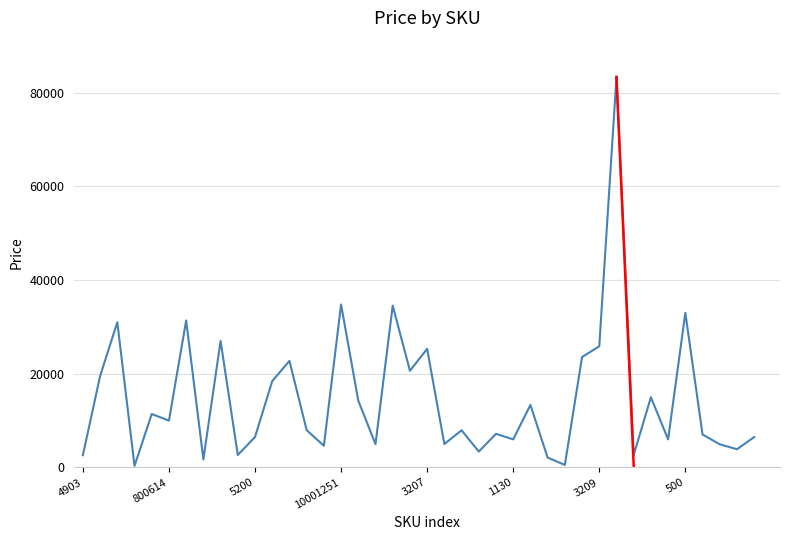

At which category does the chart reach its peak across all series?

31